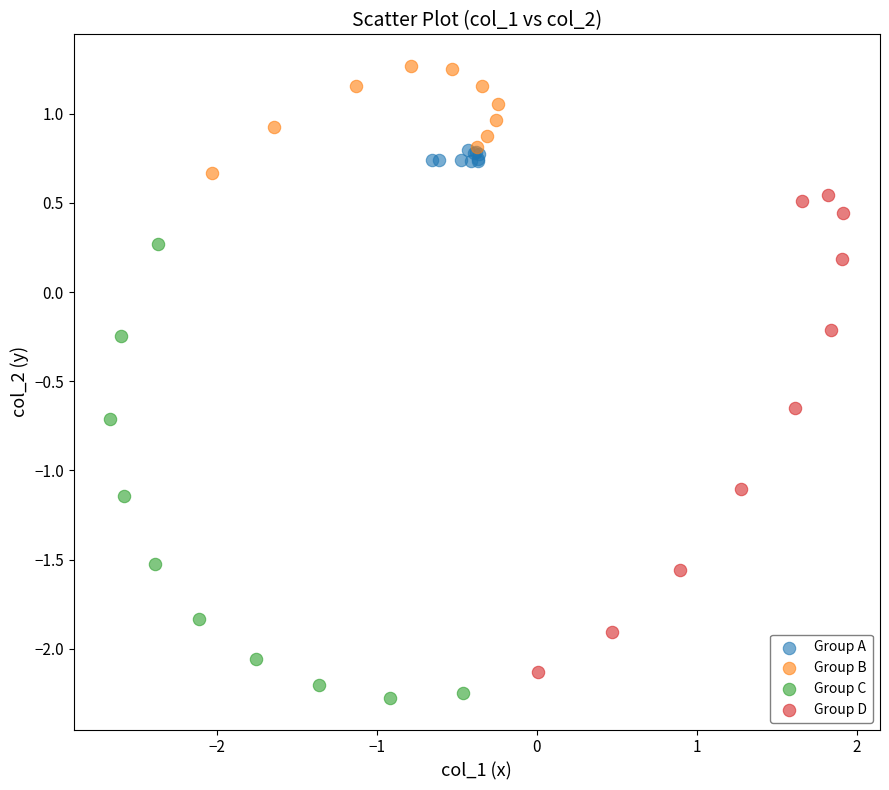

Which series reaches the maximum Y coordinate?

Group B